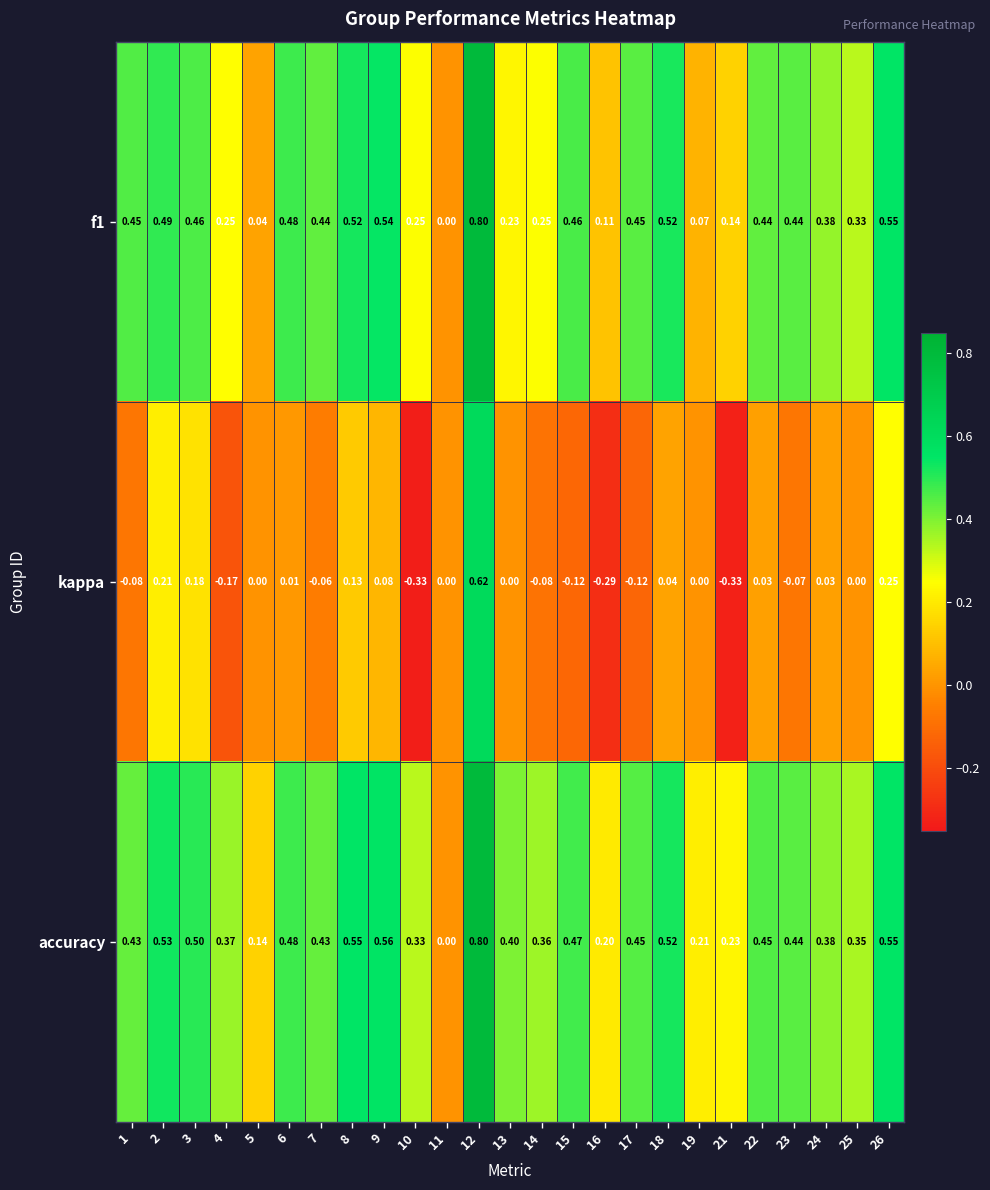

Between 5 and 24, which series saw the biggest shift?

f1